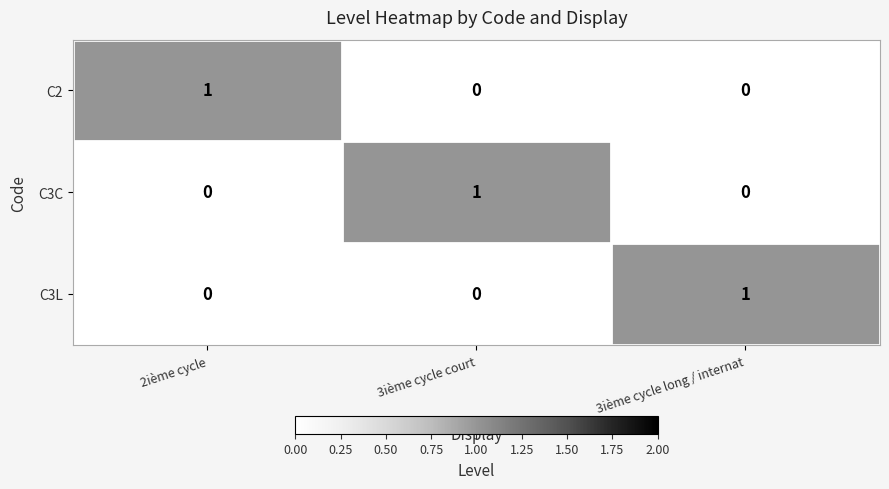

True or false: C3L has a value of 0 at 2ième cycle.

True